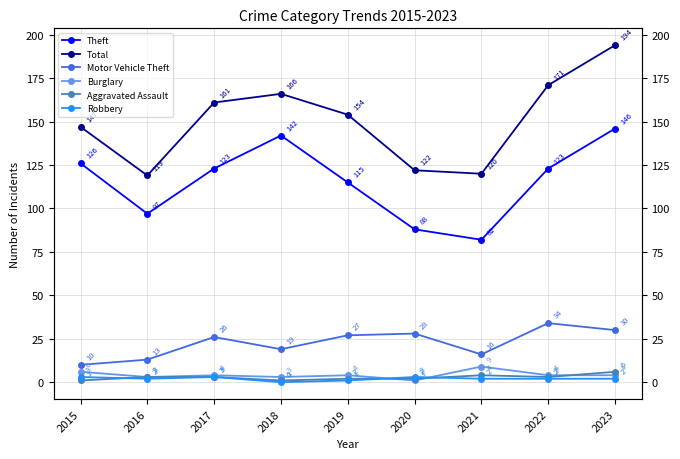

Read the Theft value at 2023, to the nearest 5.

145